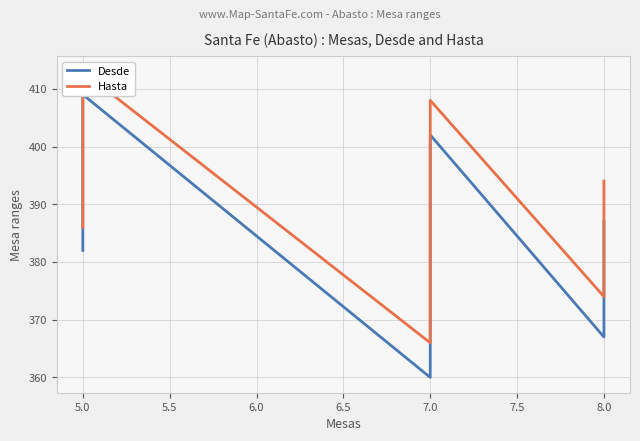

What are all the series names shown in the legend?

Desde, Hasta